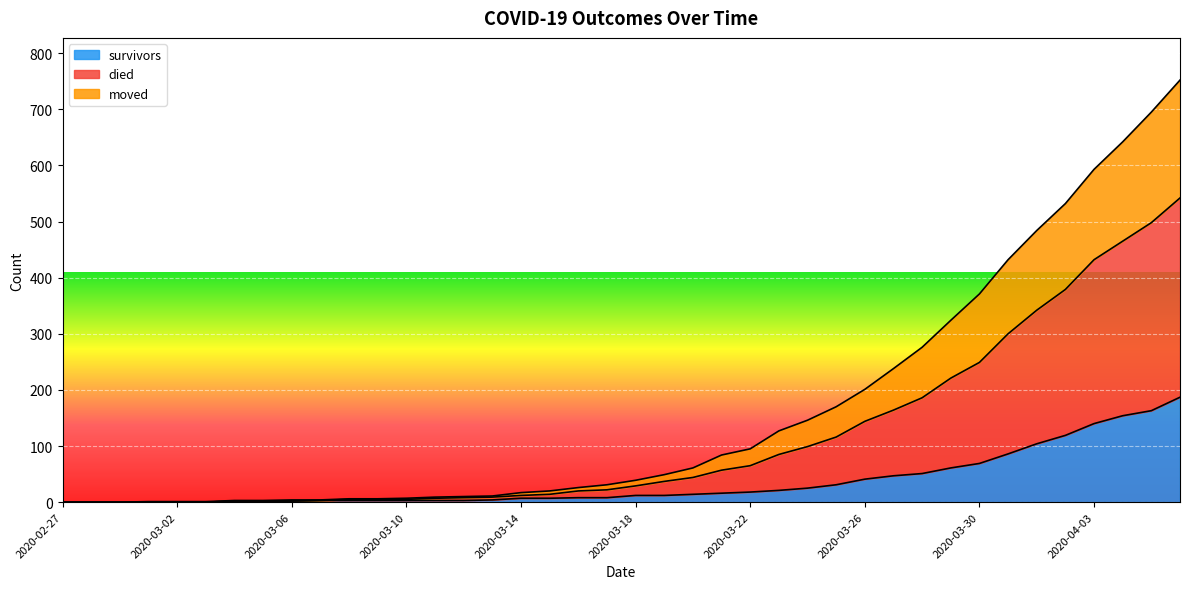

List the series in order of their overall mean, highest first.

died, moved, survivors